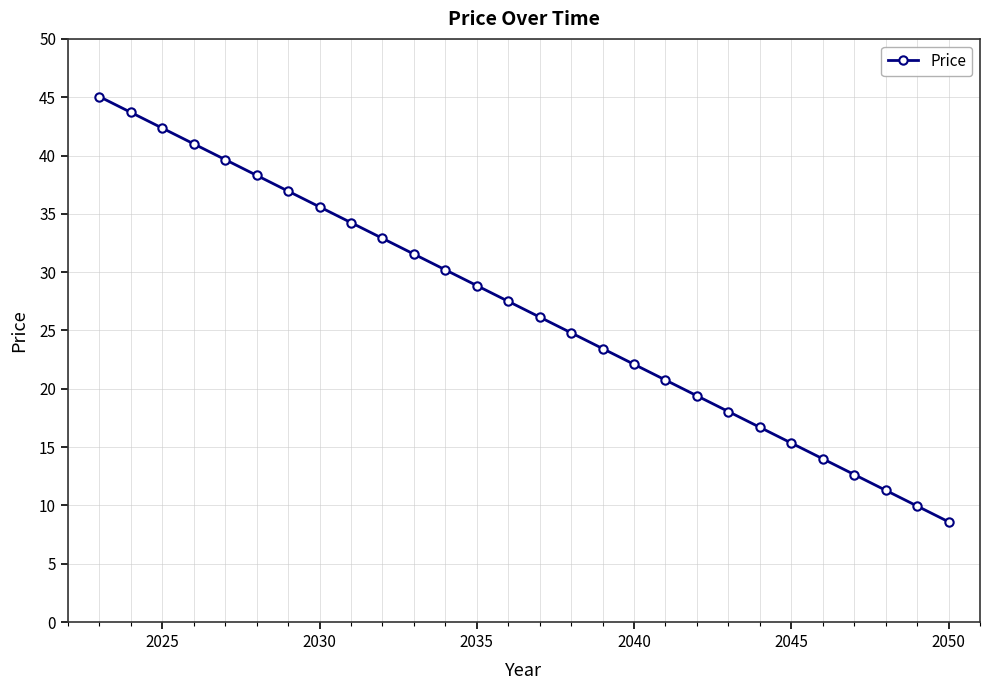

What is the value of the 14th point from the left?

27.5